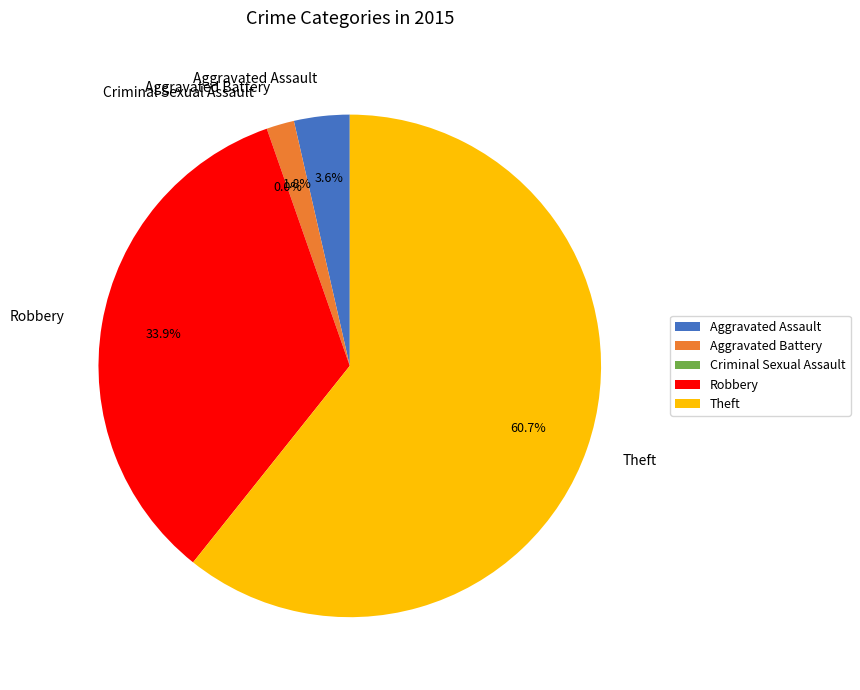

How many slices are in this pie chart?

5